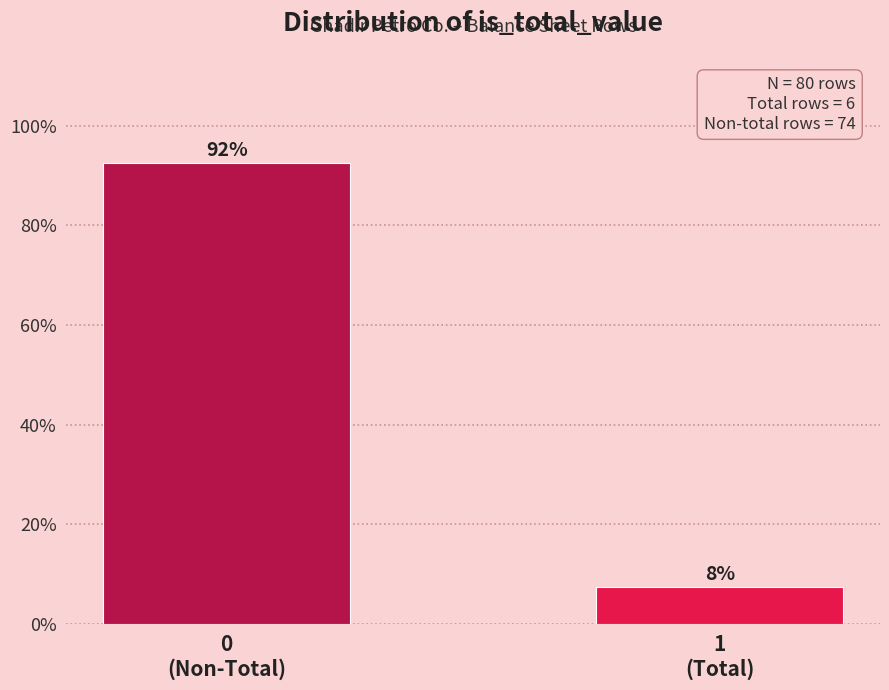

How many bars are there in total?

2